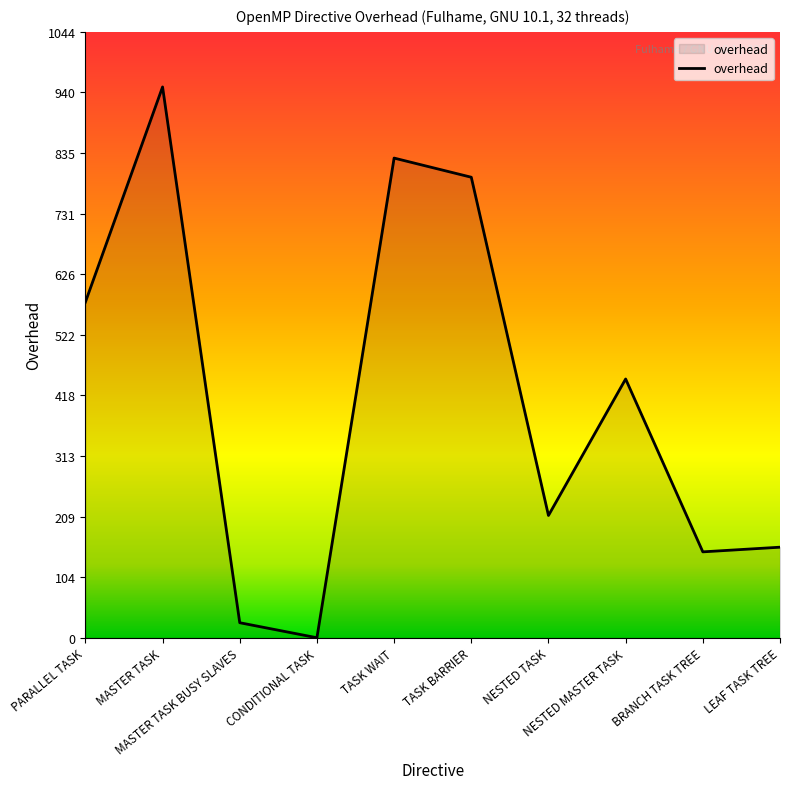

What is the difference between the maximum and minimum values?

949.1